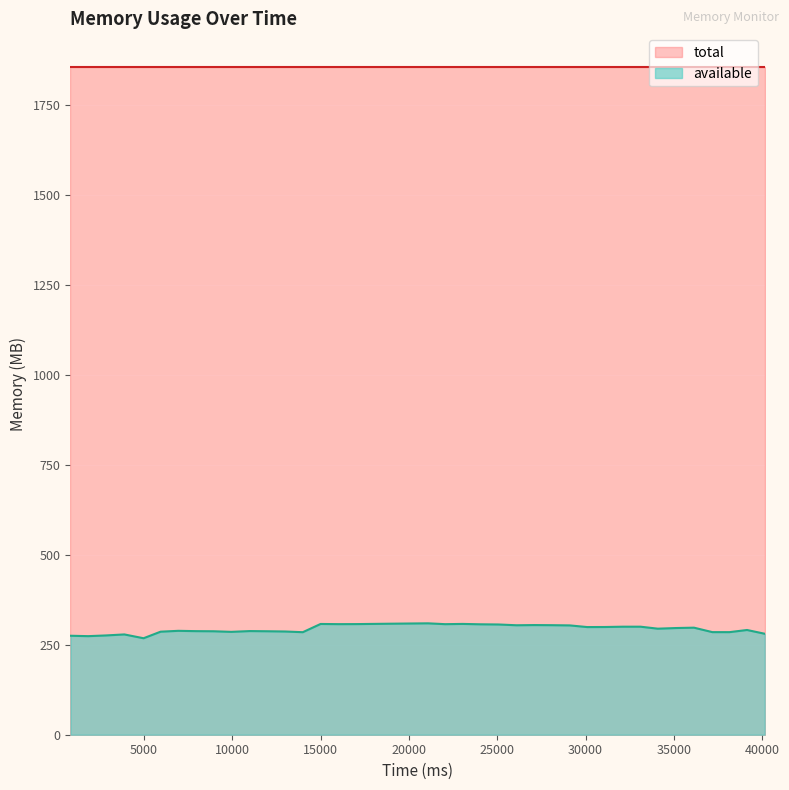

Reading left to right, extract all data points from this chart.

274.9	273.7	275.7	278.5	267.9	286.1	288.5	287.6	287.3	285.7	287.8	287.3	286.6	284.7	307.6	307.1	307.2	307.8	308.3	308.8	309.3	307.0	307.7	306.7	306.1	304.0	304.5	304.2	303.6	299.0	299.1	300.0	300.0	294.5	296.3	297.3	284.9	284.9	290.8	280.4